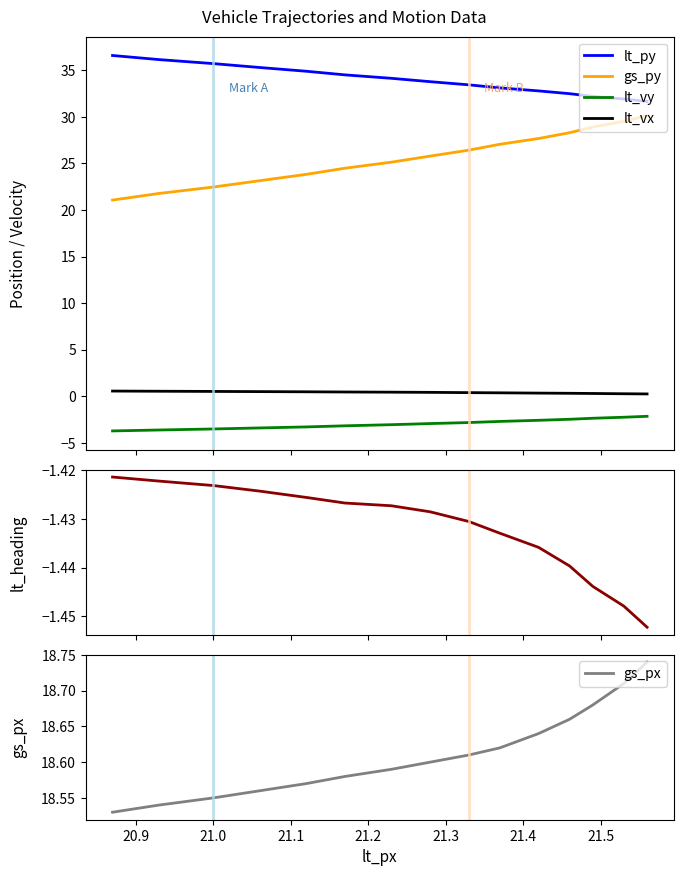

True or false: gs_py and lt_vy intersect in this chart.

False